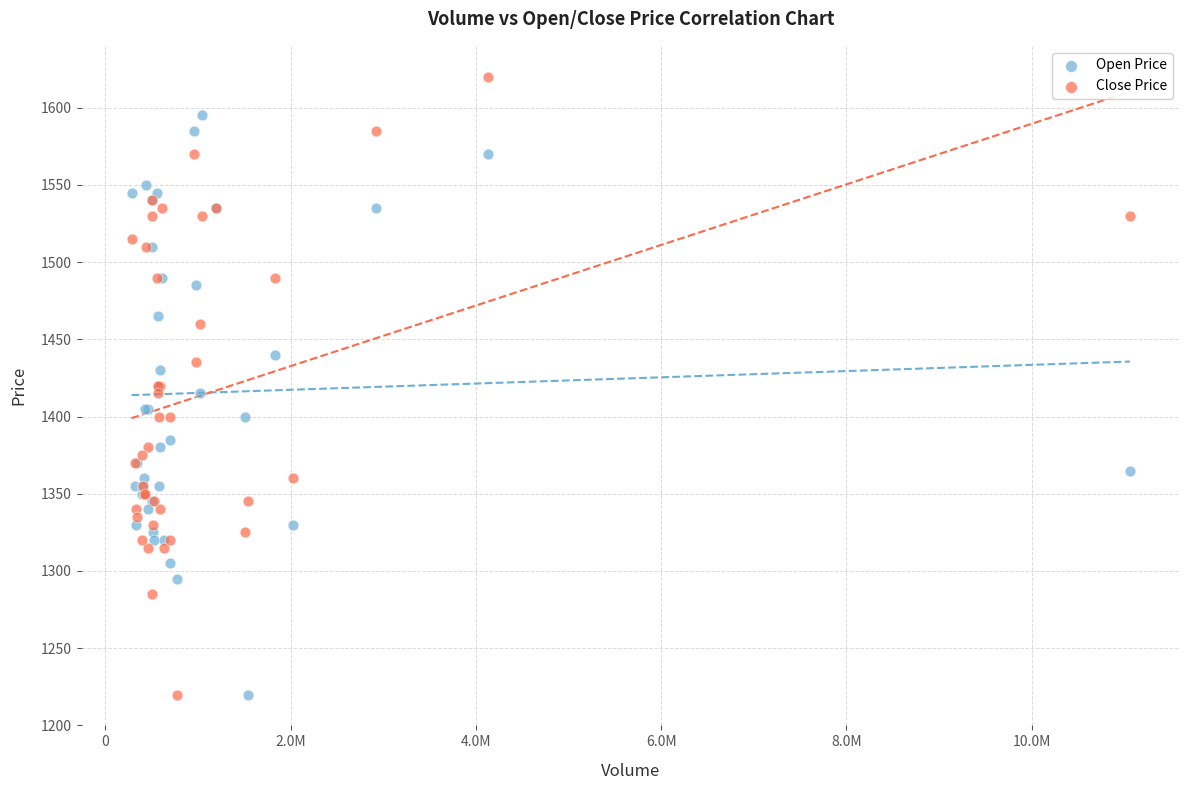

What are all the series names shown in the legend?

Open Price, Close Price